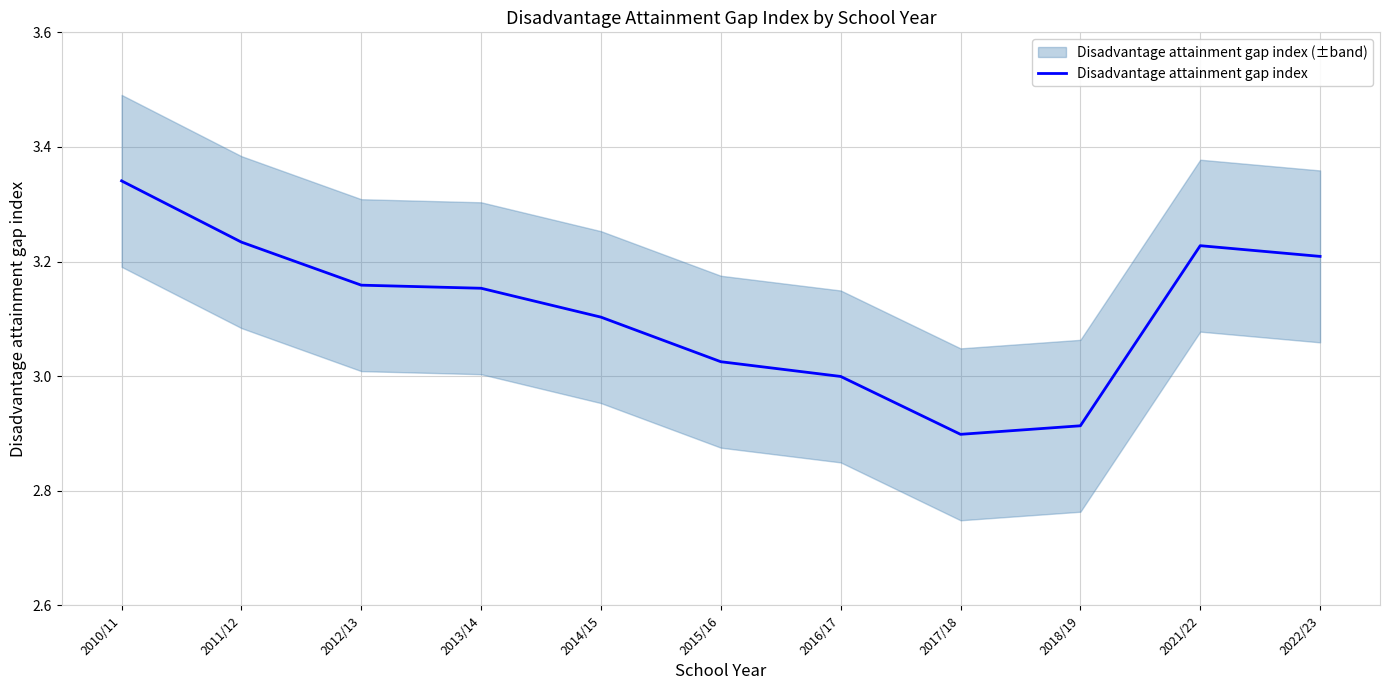

Which label corresponds to the largest value in the chart?

2010/11